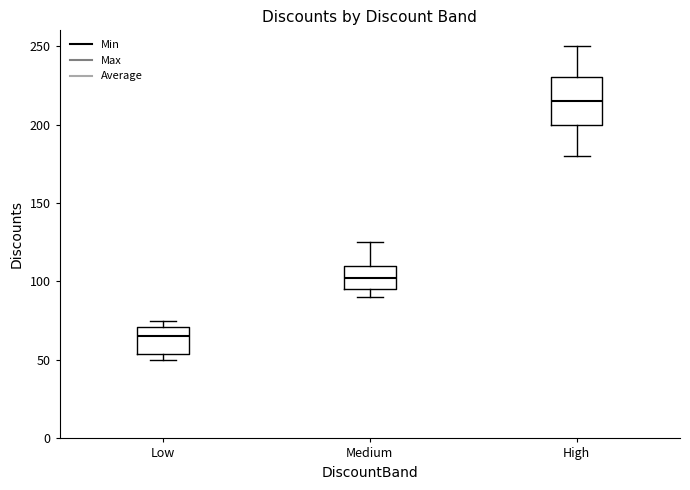

Which box has the highest median line?

High